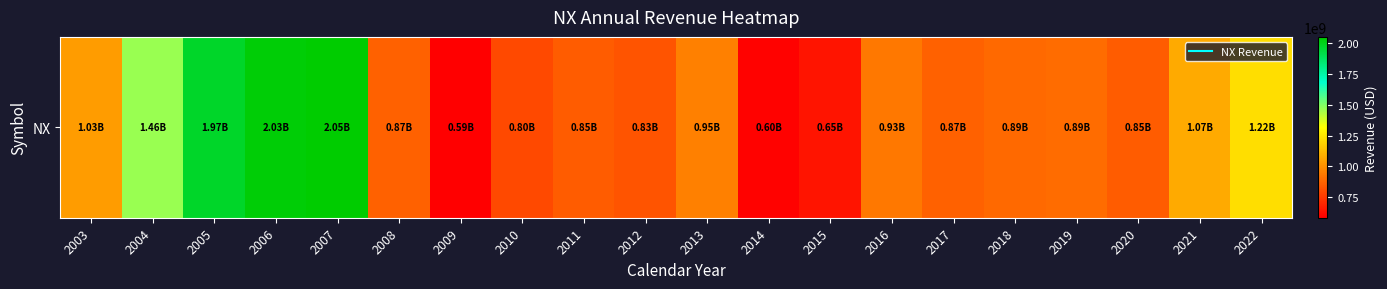

Read the value at 2020, to the nearest 50.

851573000